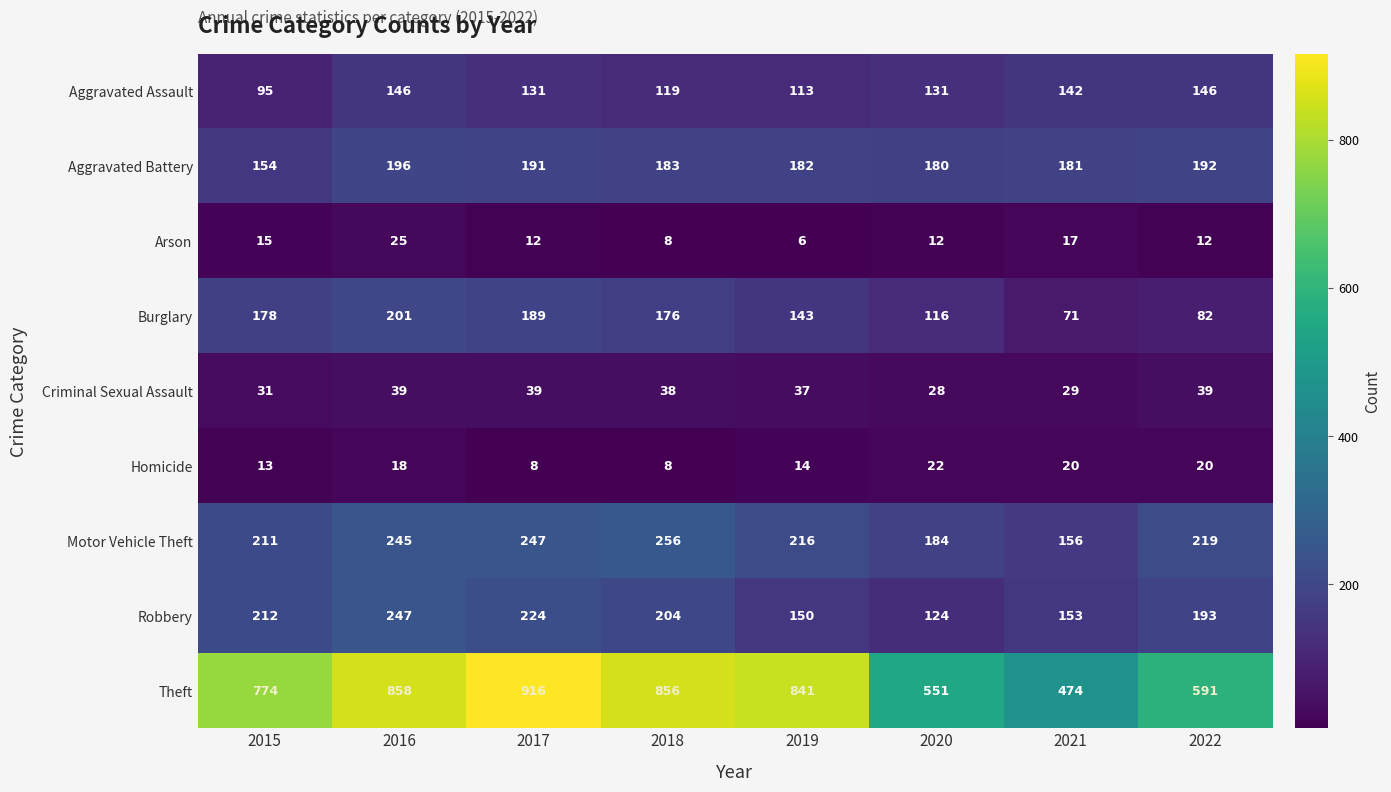

True or false: Arson has a value of 10 at 2019.

False